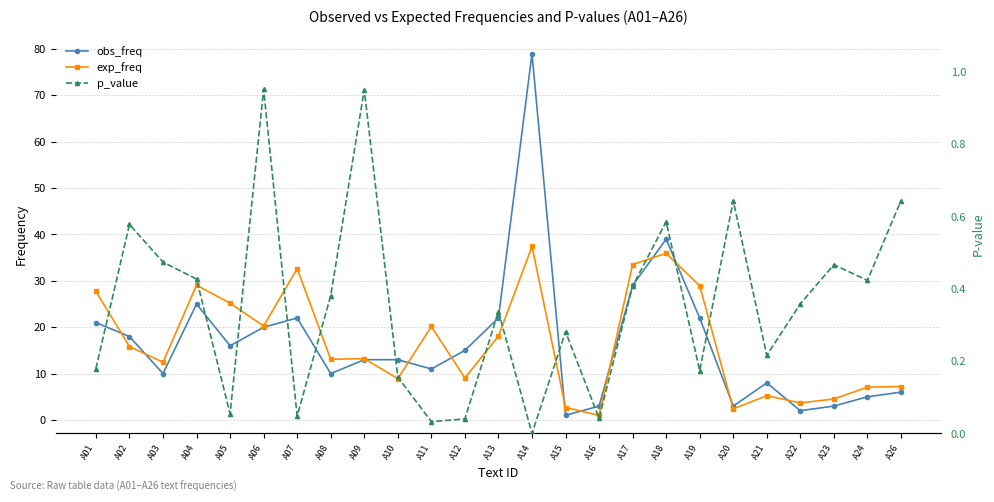

Is the value of p_value at A16 greater than the value of exp_freq at A10?

No